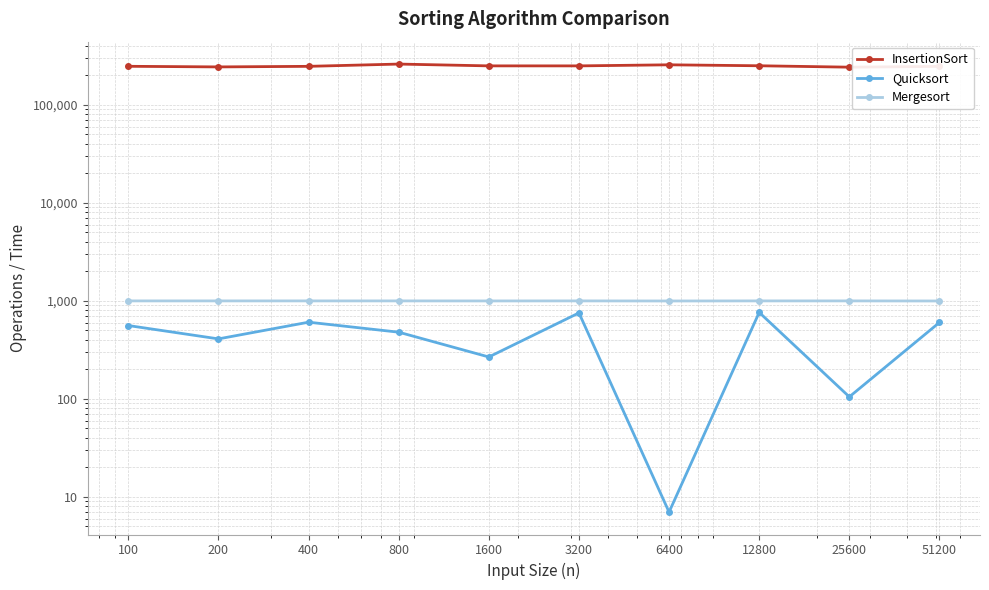

What is the highest value of the Mergesort series?

1001